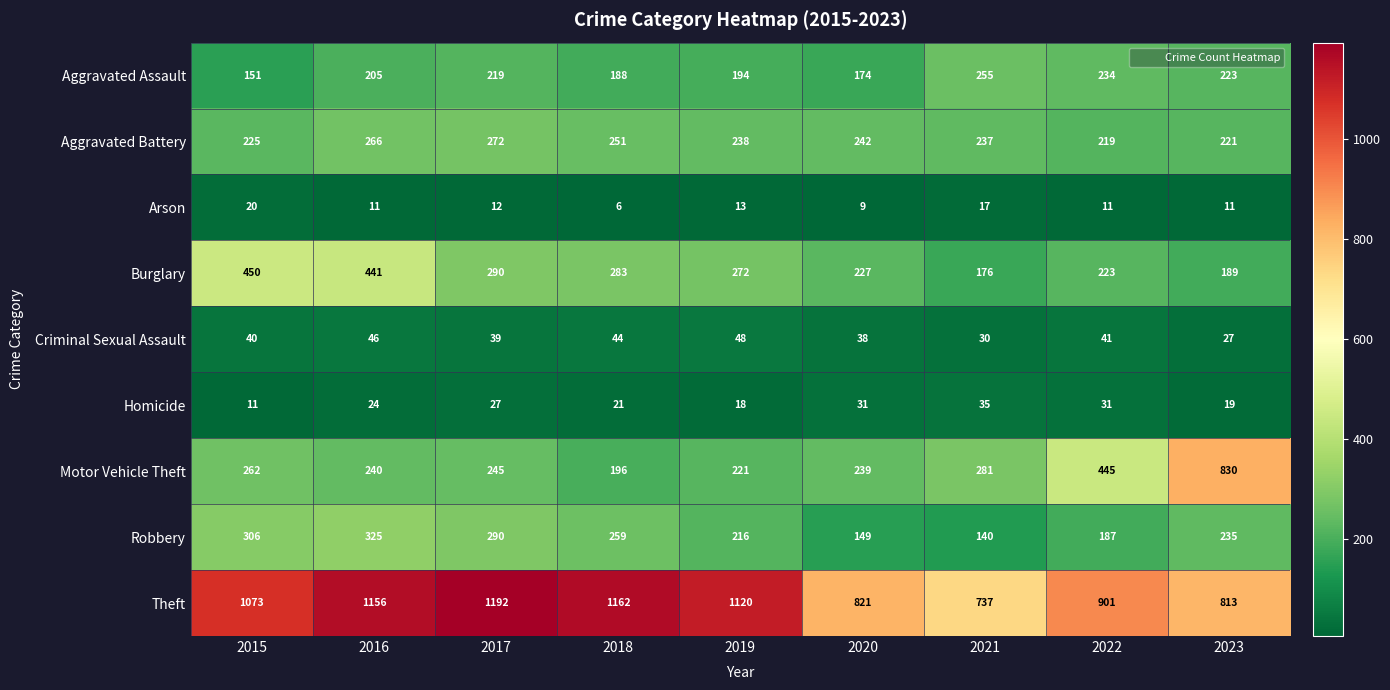

Which series changed the most between 2015 and 2017?

Burglary